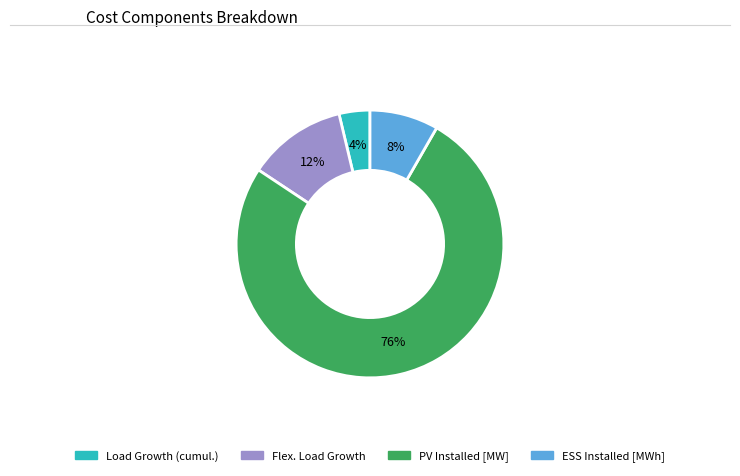

Which has a higher value, Load Growth (cumul.) or ESS Installed [MWh]?

ESS Installed [MWh]